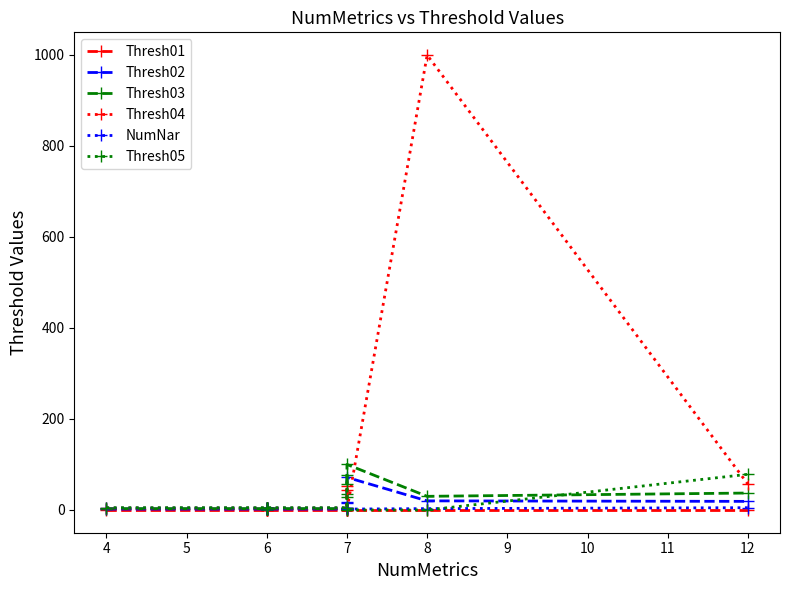

True or false: Thresh03 has more than 2 points higher than both neighbors.

False